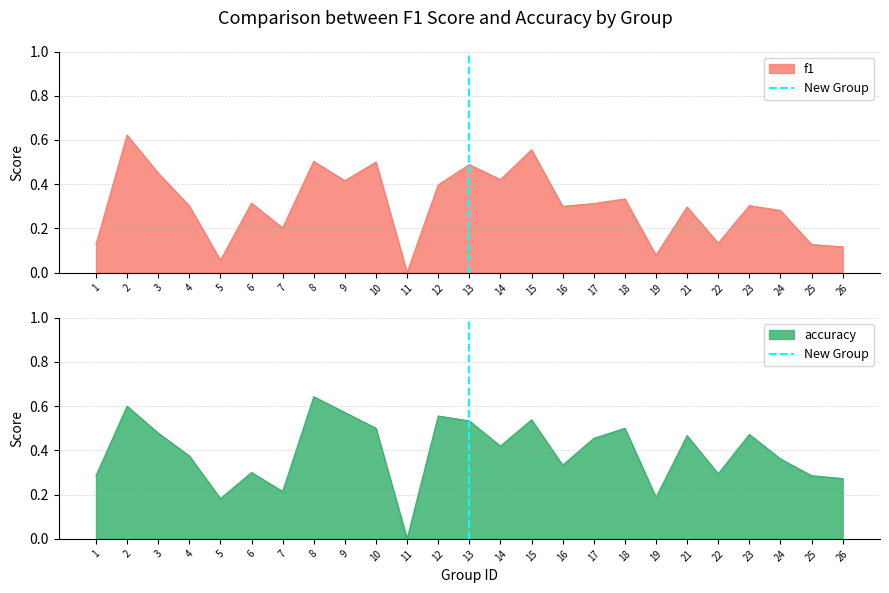

The f1 series shows 0.2 at 7. True or false?

True